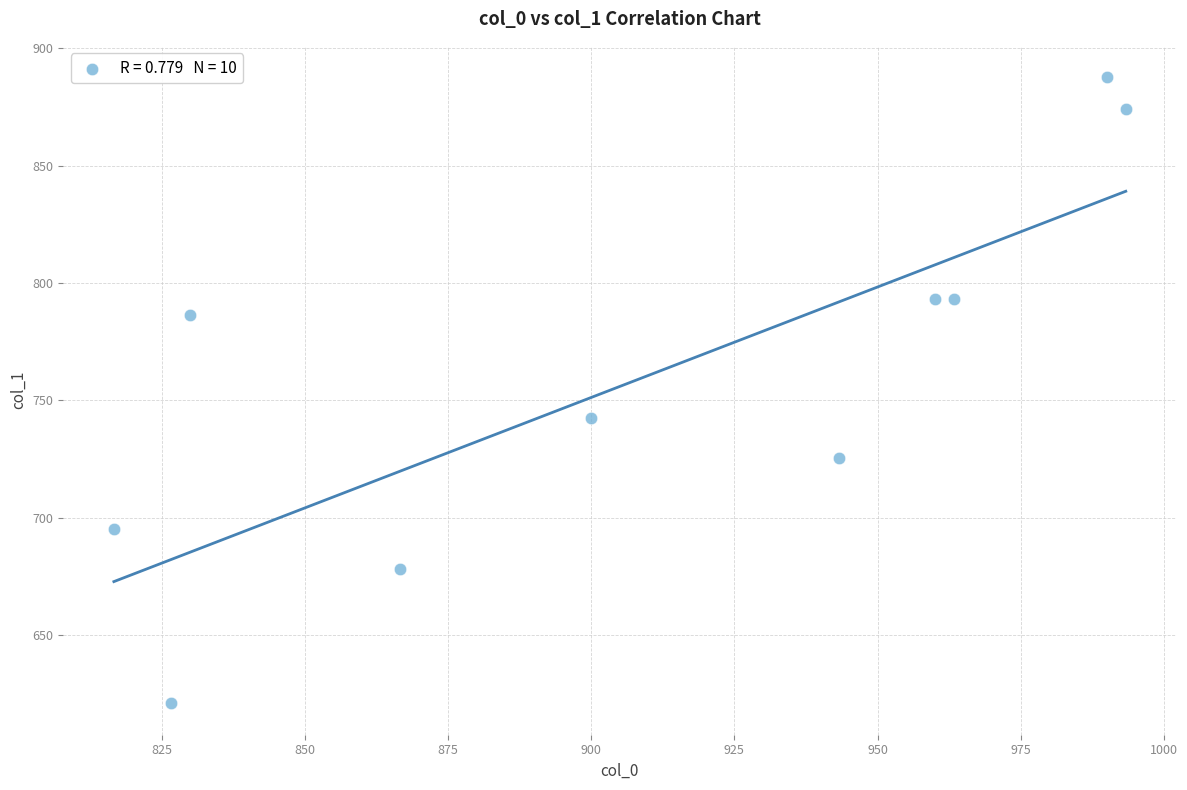

What is the range of X values (max minus min)?

176.7